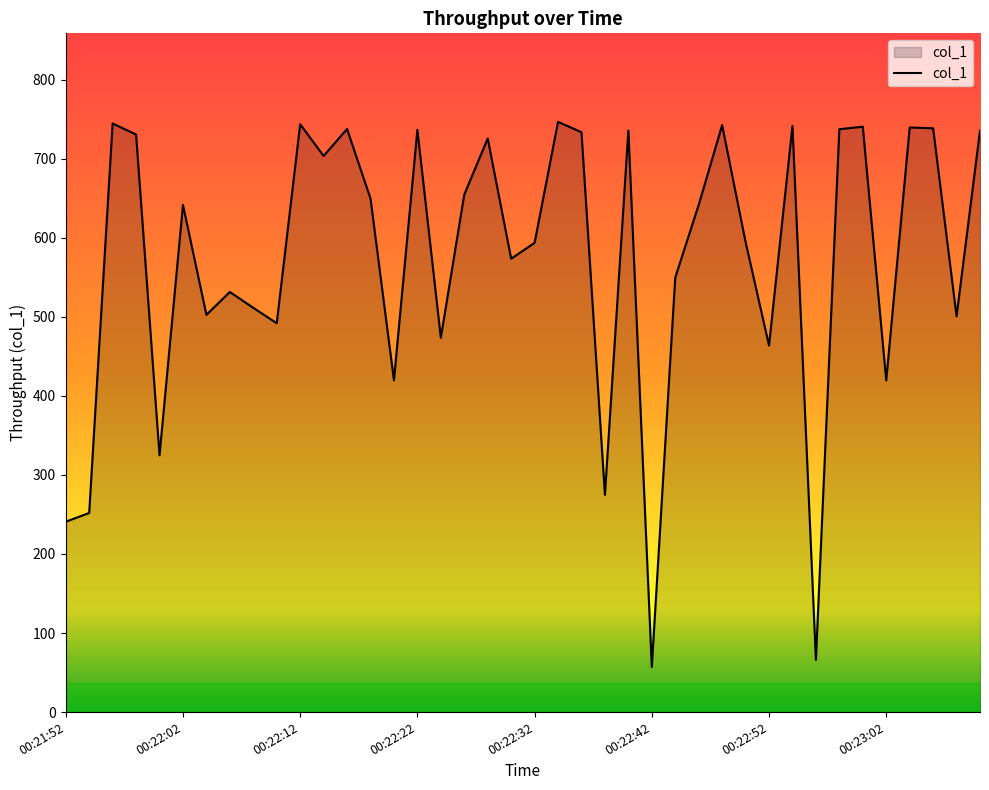

What is the difference between the maximum and minimum values?

689.6